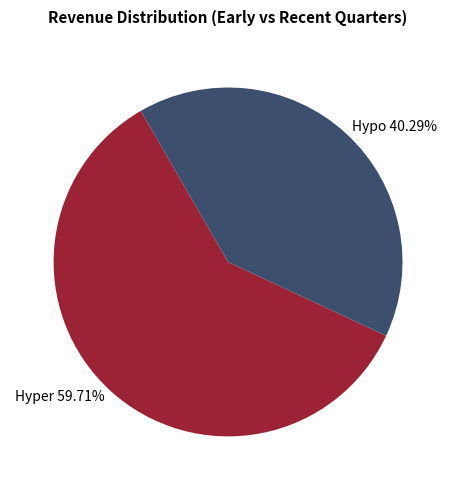

Combined, do Hyper 59.71% and Hypo 40.29% account for over 50%?

Yes